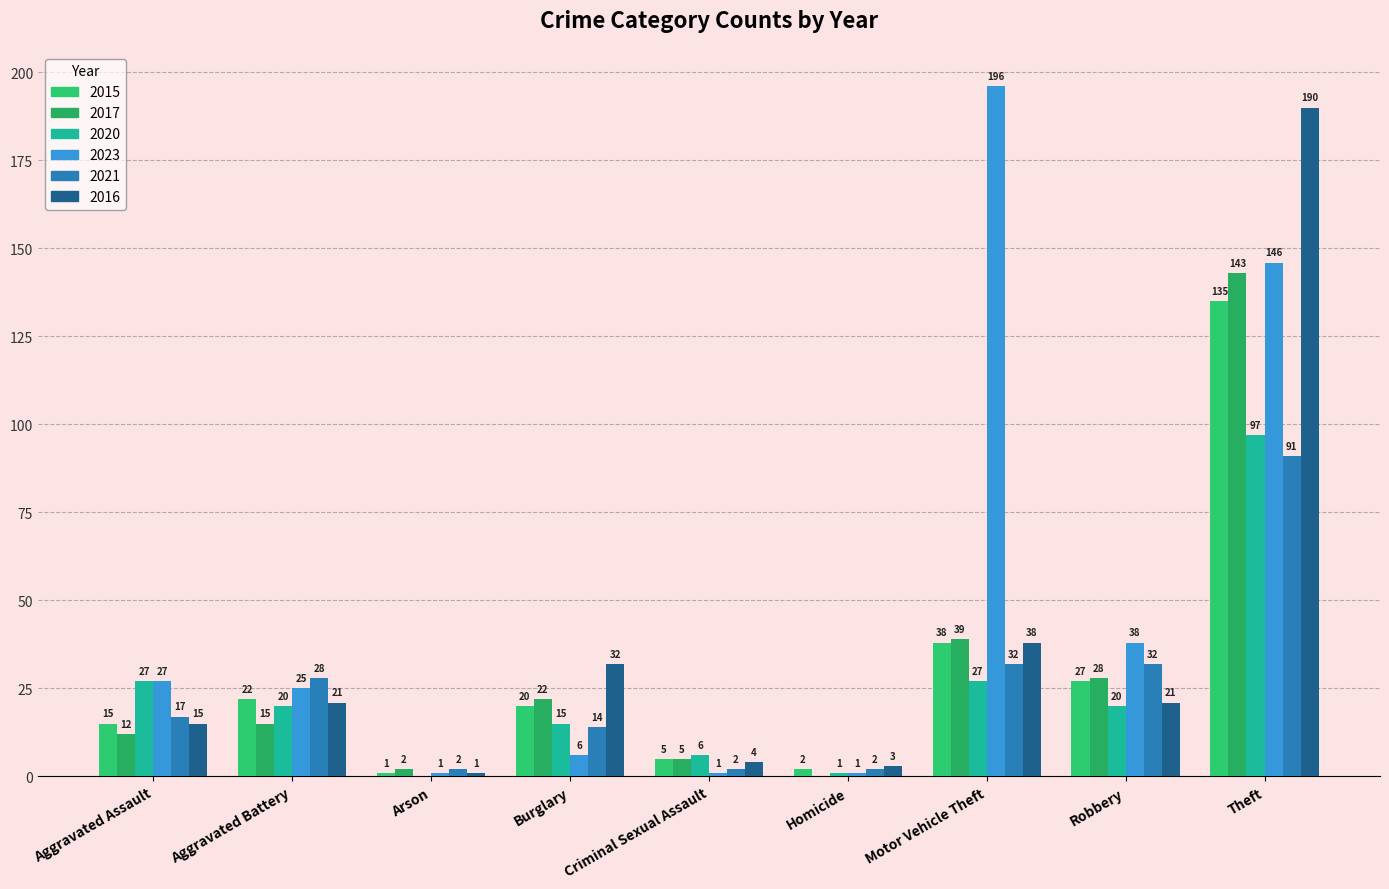

Reading right to left, list all the values displayed in this chart.

2015: Theft=135	Robbery=27	Motor Vehicle Theft=38	Homicide=2	Criminal Sexual Assault=5	Burglary=20	Arson=1	Aggravated Battery=22	Aggravated Assault=15
2017: Theft=143	Robbery=28	Motor Vehicle Theft=39	Homicide=0	Criminal Sexual Assault=5	Burglary=22	Arson=2	Aggravated Battery=15	Aggravated Assault=12
2020: Theft=97	Robbery=20	Motor Vehicle Theft=27	Homicide=1	Criminal Sexual Assault=6	Burglary=15	Arson=0	Aggravated Battery=20	Aggravated Assault=27
2023: Theft=146	Robbery=38	Motor Vehicle Theft=196	Homicide=1	Criminal Sexual Assault=1	Burglary=6	Arson=1	Aggravated Battery=25	Aggravated Assault=27
2021: Theft=91	Robbery=32	Motor Vehicle Theft=32	Homicide=2	Criminal Sexual Assault=2	Burglary=14	Arson=2	Aggravated Battery=28	Aggravated Assault=17
2016: Theft=190	Robbery=21	Motor Vehicle Theft=38	Homicide=3	Criminal Sexual Assault=4	Burglary=32	Arson=1	Aggravated Battery=21	Aggravated Assault=15